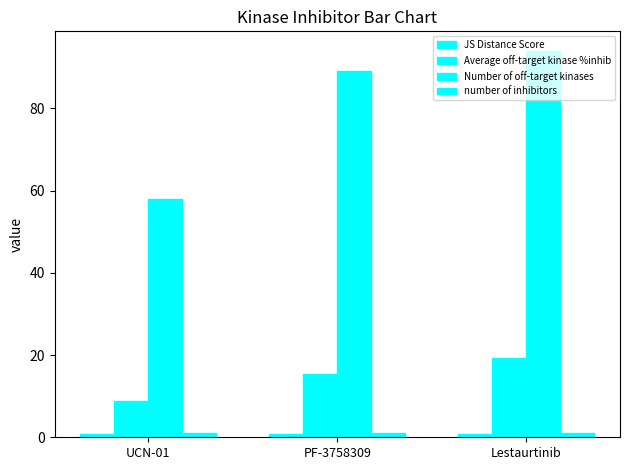

The value of number of inhibitors at UCN-01 is 0.6. True or false?

False